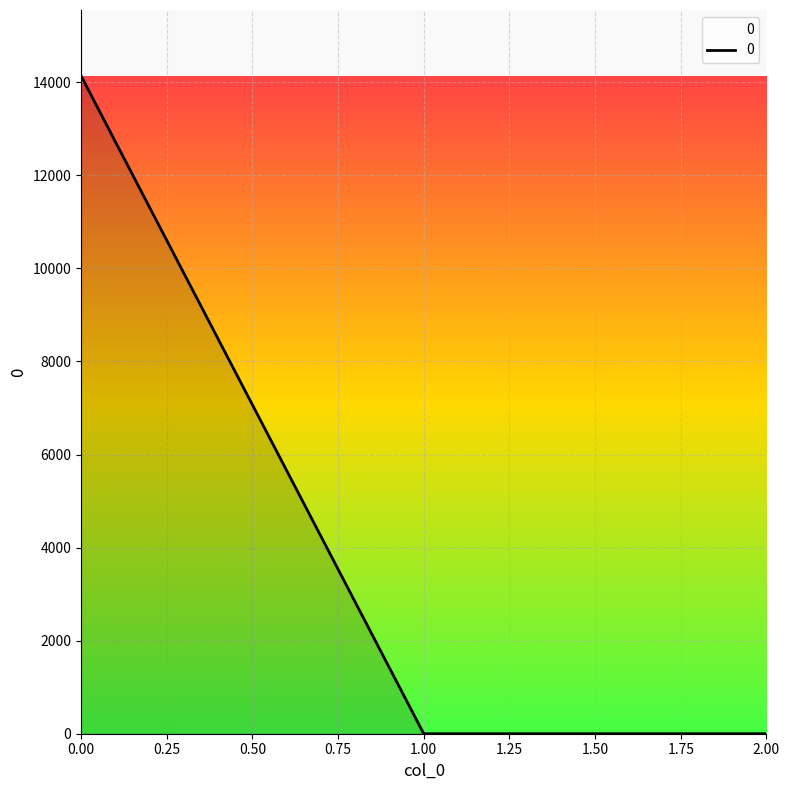

Count the number of data series in this chart.

1